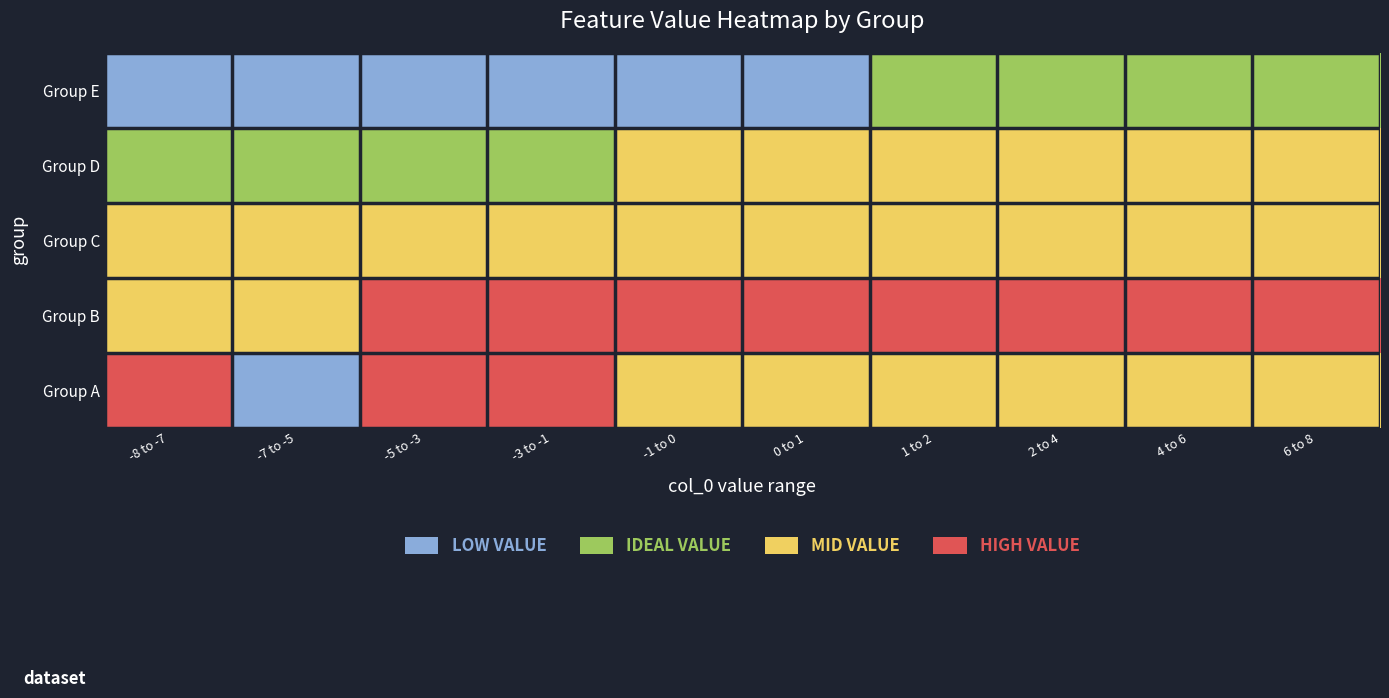

How many data points does each series have?

10